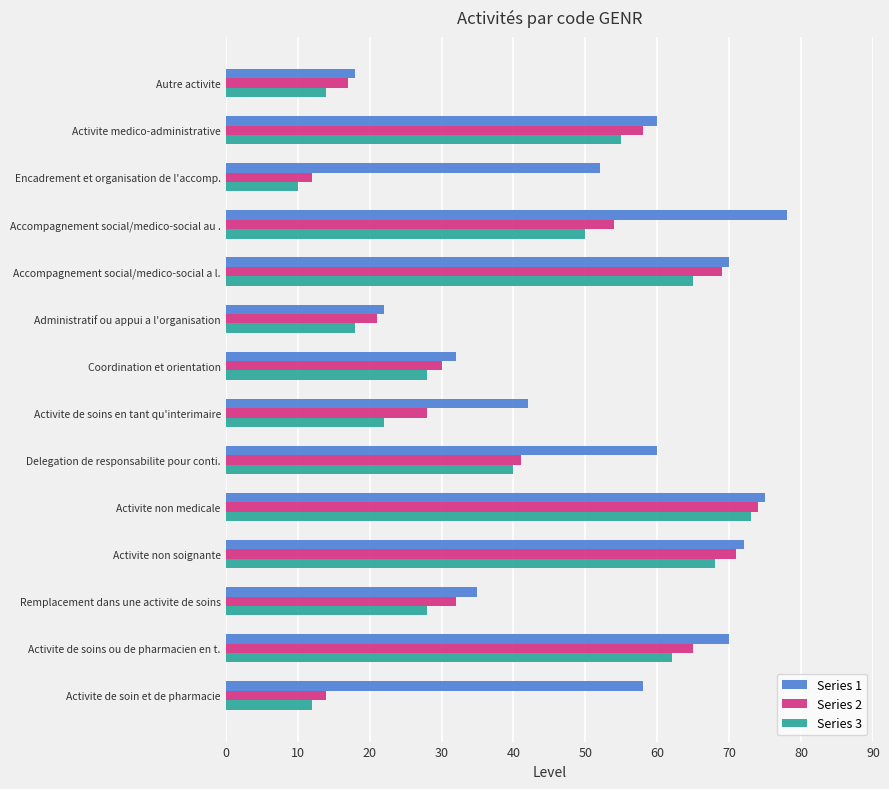

List the series in order of their overall mean, lowest first.

Series 3, Series 2, Series 1